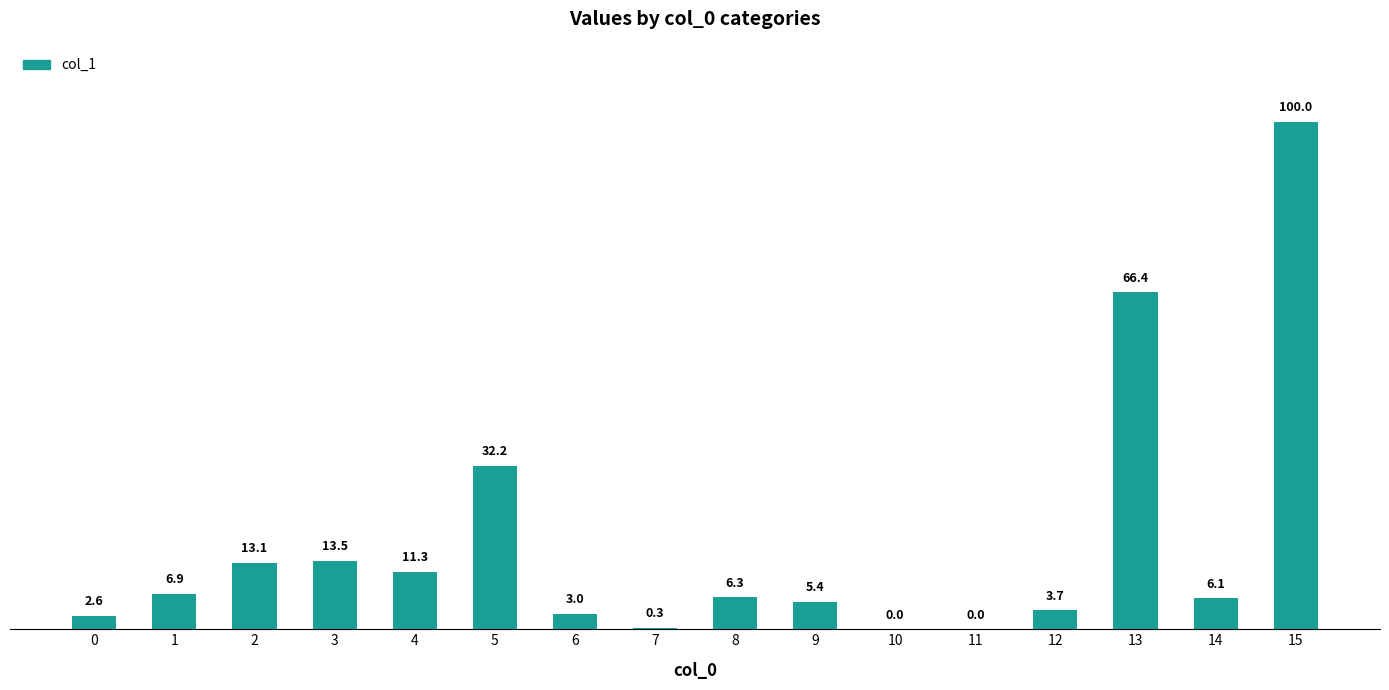

Are the bars horizontal?

No